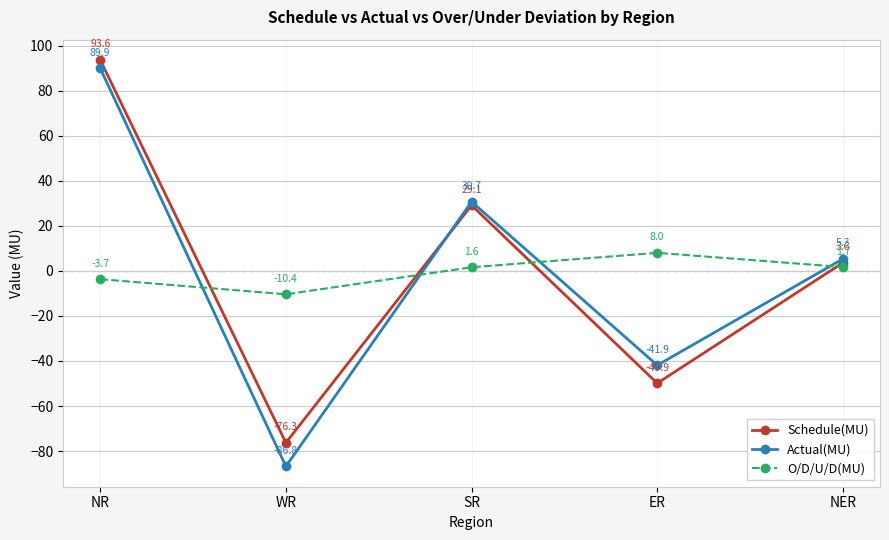

Reading left to right, list all the values displayed in this chart.

Schedule(MU): 93.6	-76.3	29.1	-49.9	3.6
Actual(MU): 89.9	-86.8	30.7	-41.9	5.3
O/D/U/D(MU): -3.7	-10.4	1.6	8.0	1.7